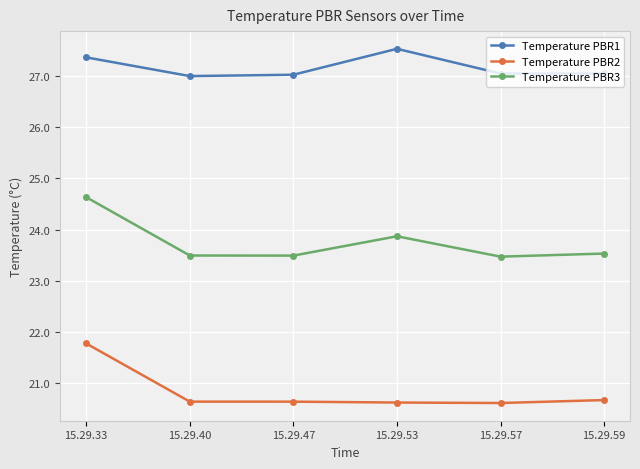

Count the number of categories in the chart.

6